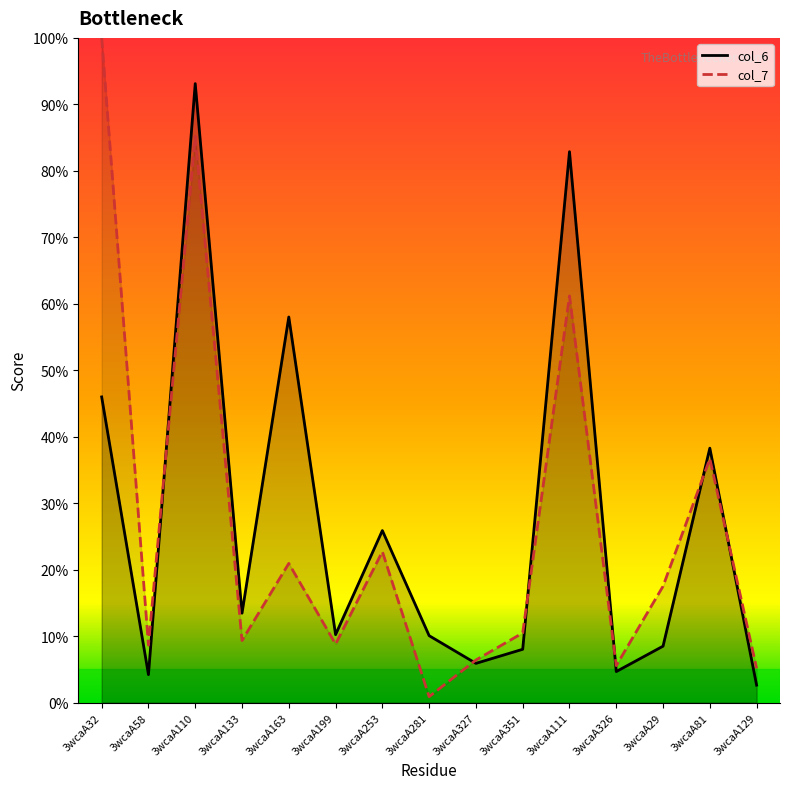

Where is col_6_line nearest to the value 47?

3wcaA32